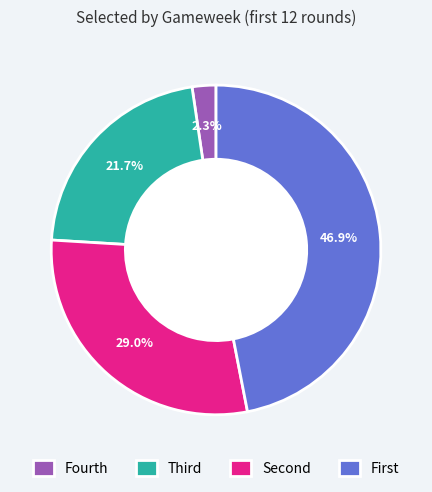

How many segments does this pie chart have?

4